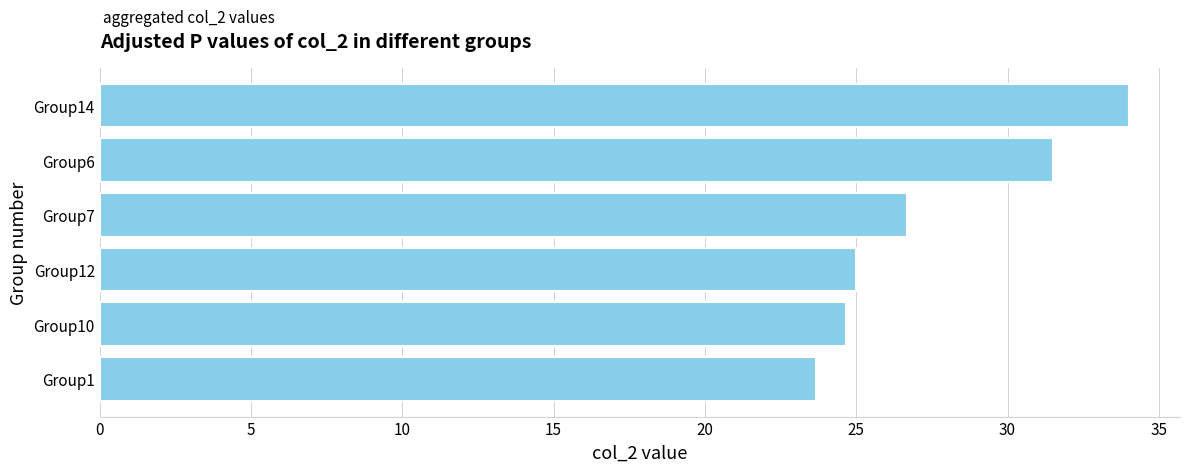

The value at Group10 is 40.2. True or false?

False